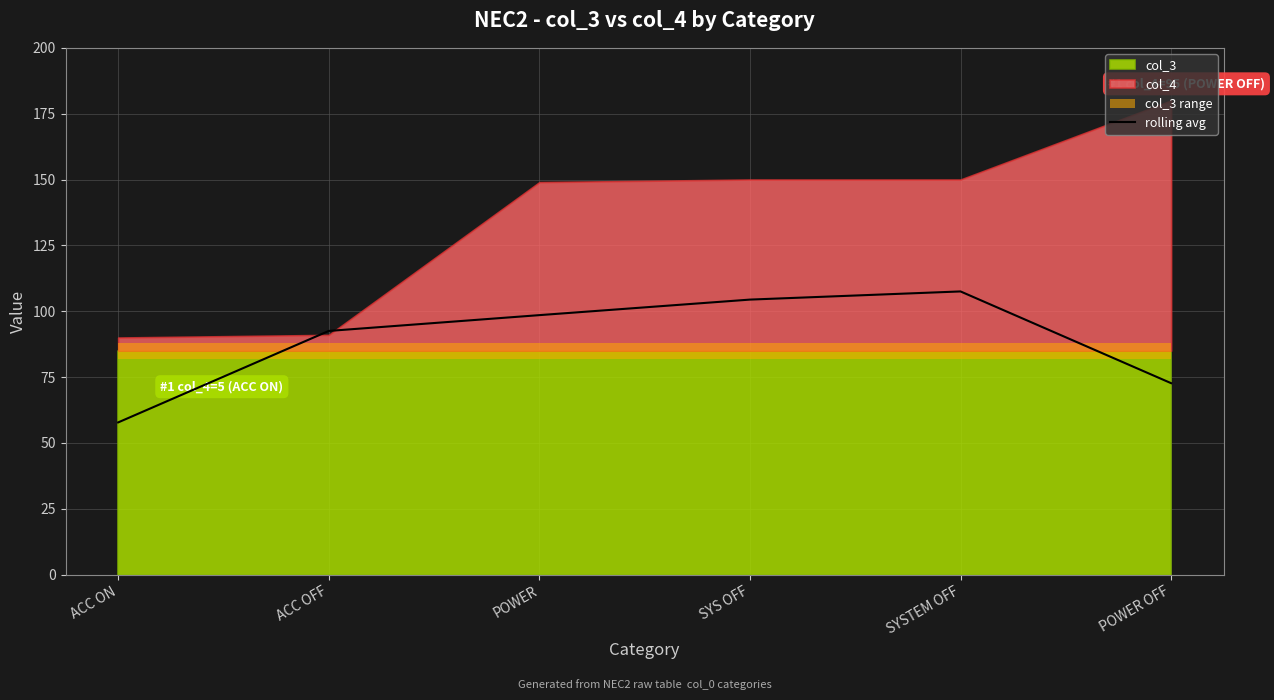

Reading left to right, extract all data points from this chart.

57.8	92.5	98.5	104.4	107.5	72.7